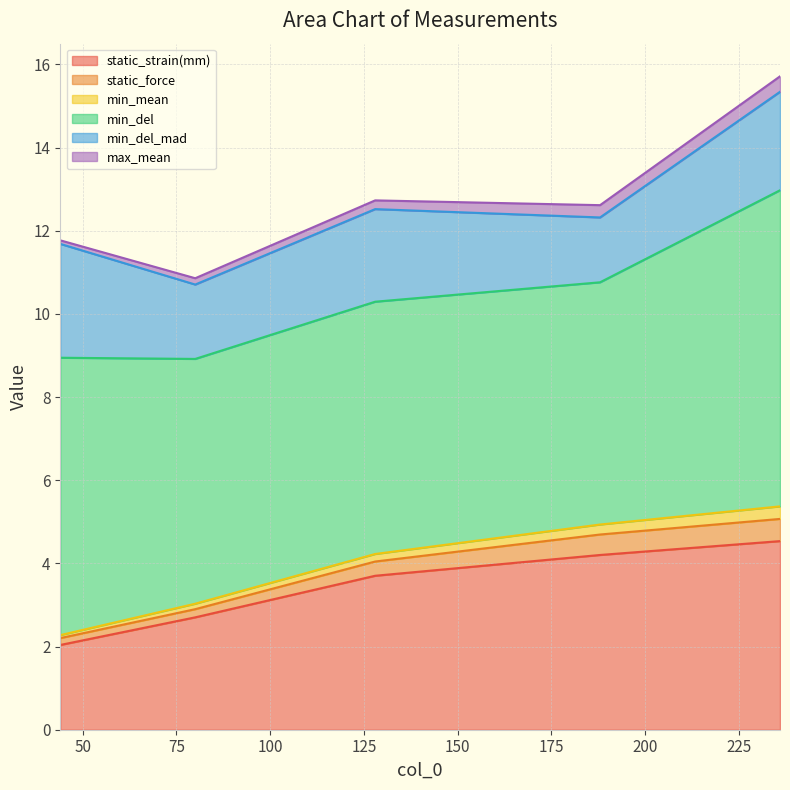

Is the value of max_mean at 188 greater than the value of min_del at 128?

No